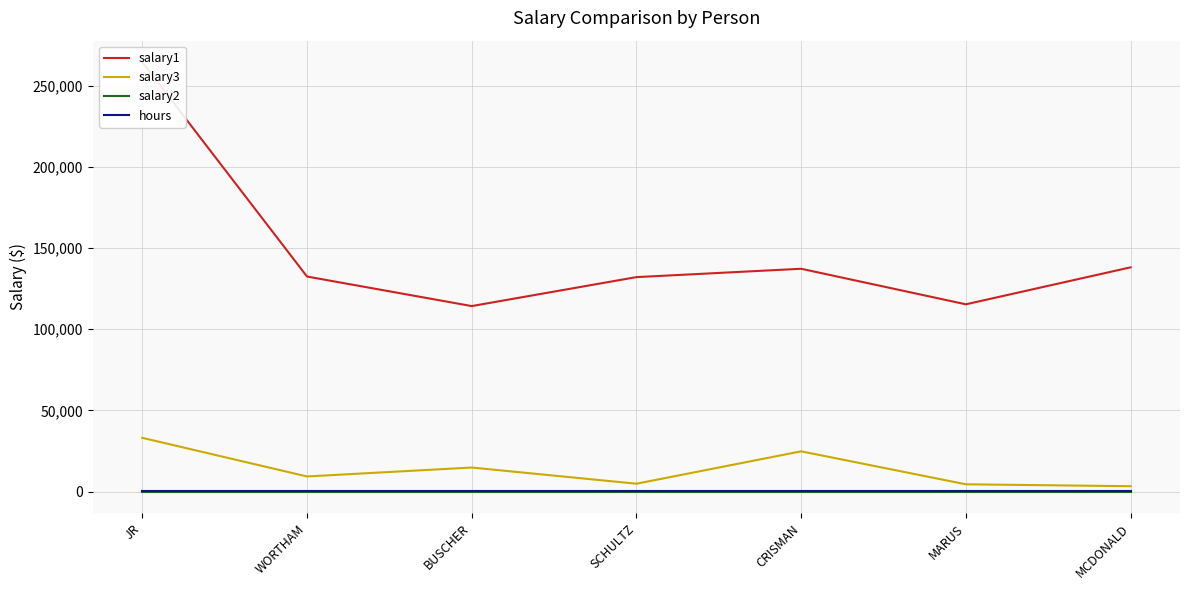

How many data points in salary3 are less than 9291?

3